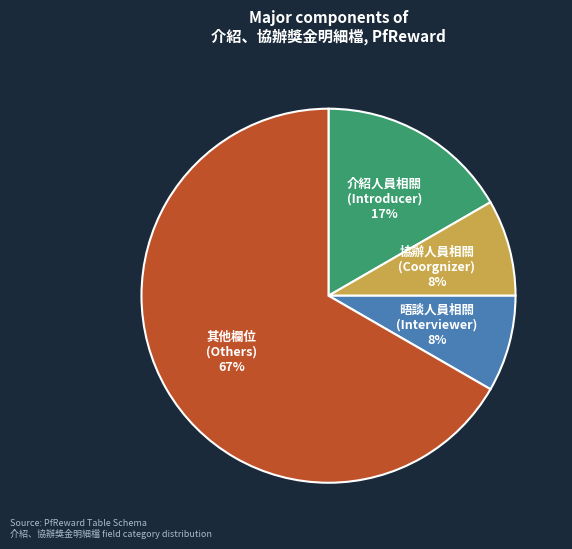

True or false: 協辦人員相關 (Coorgnizer) accounts for 16% of the total.

False